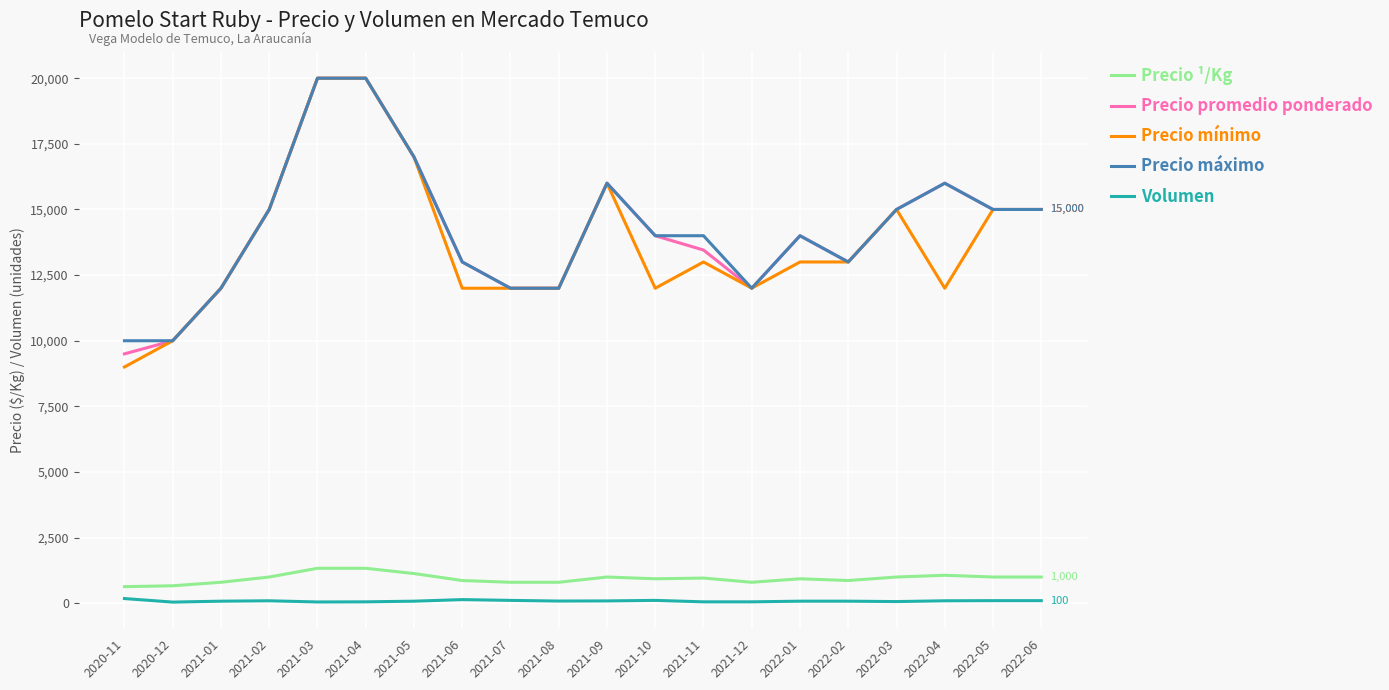

What position from the left is 2021-05?

7